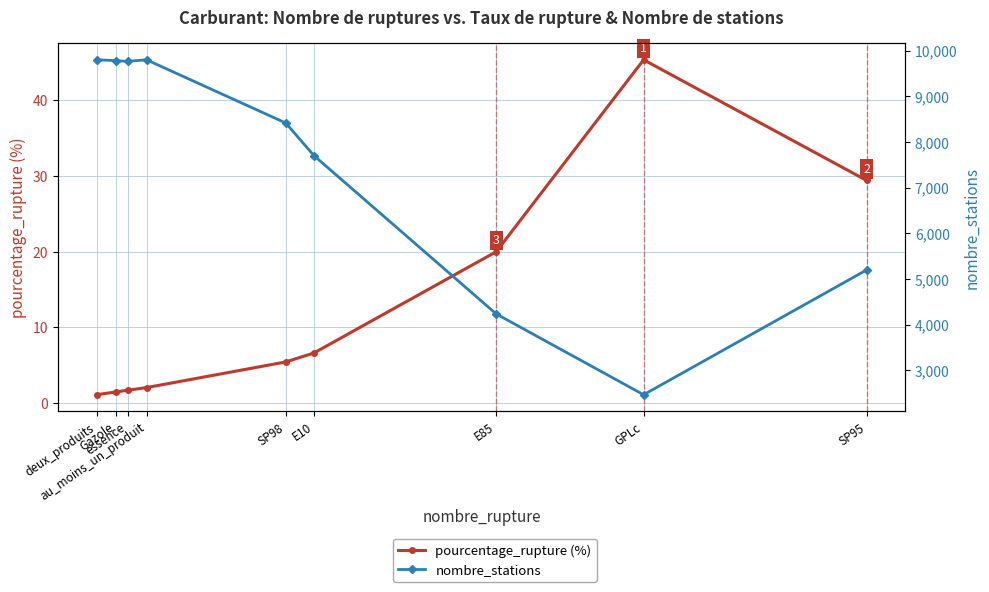

What is the value of the nombre_stations point at the 5th from the left?

8418.0